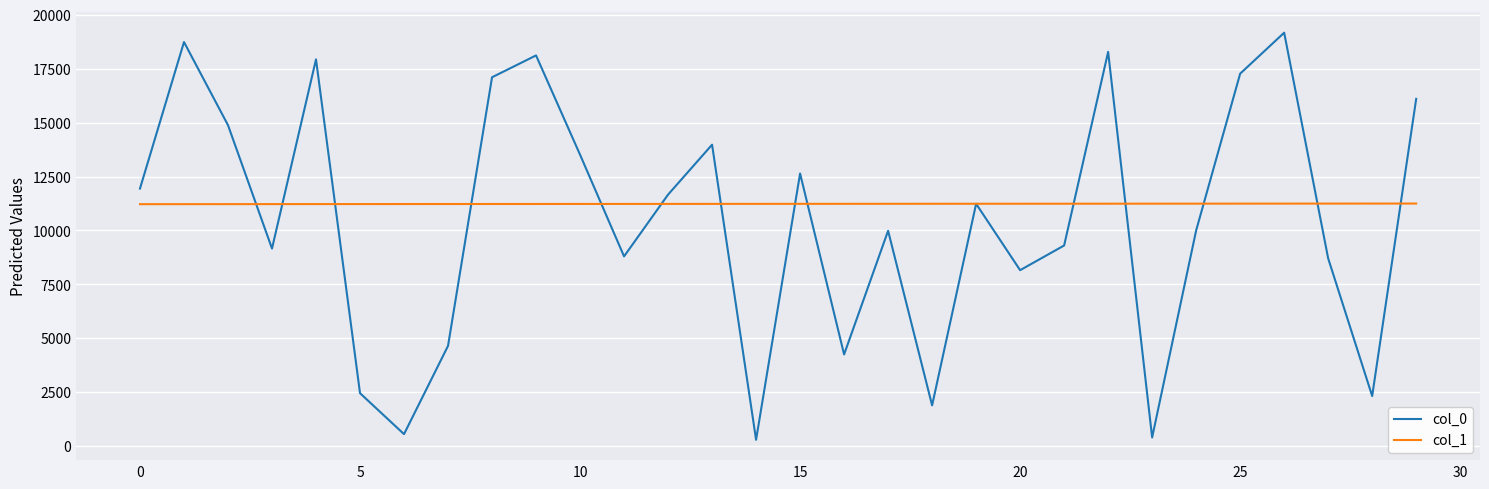

Rank the series by their maximum value, from highest to lowest.

col_0, col_1